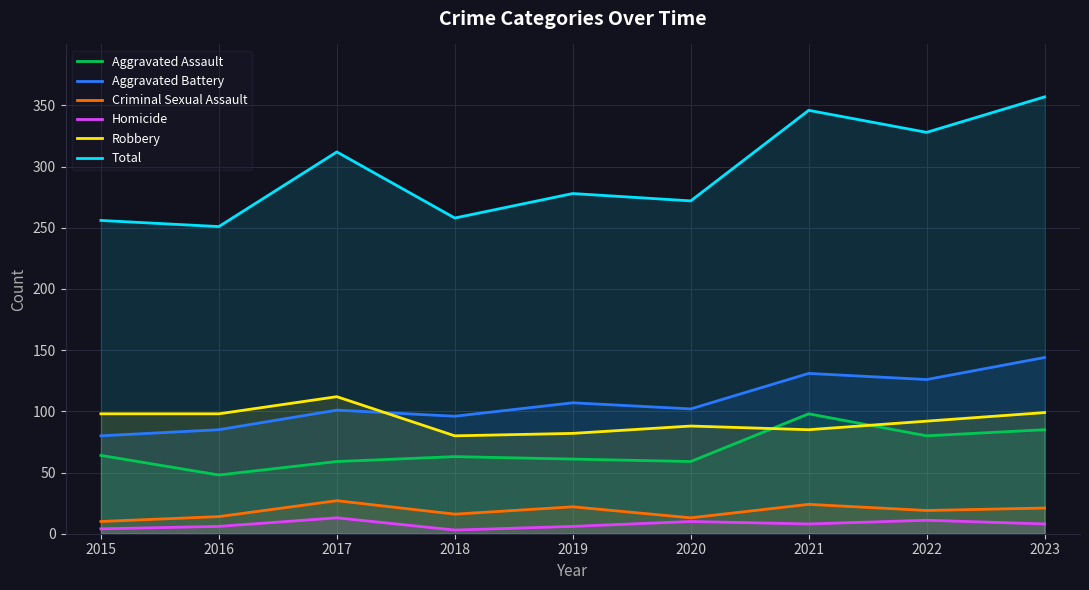

What is the value of the Total point at the 4th from the left?

258